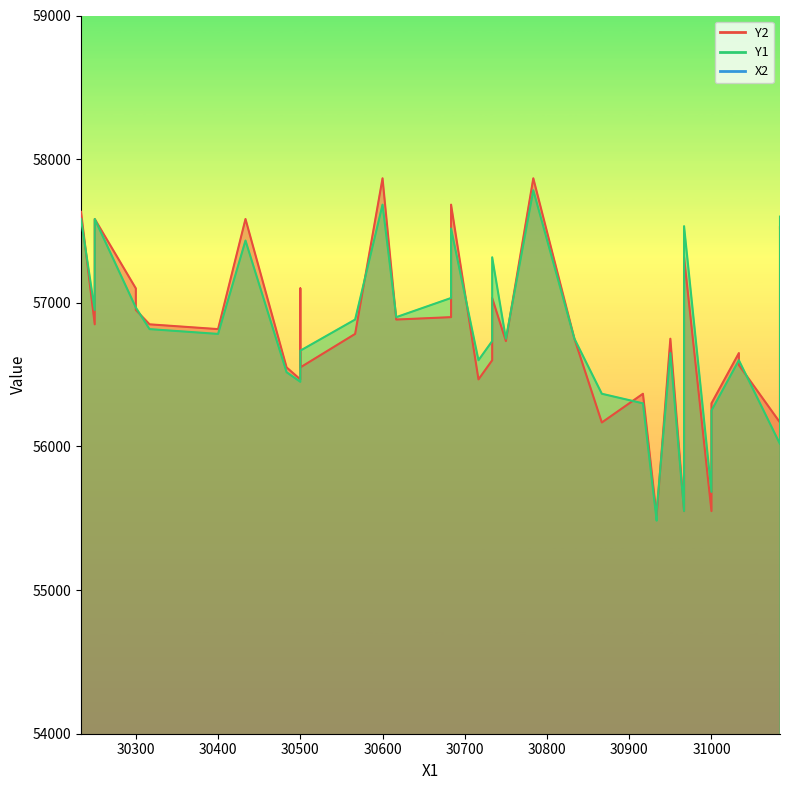

True or false: Y1 and X2 intersect in this chart.

False